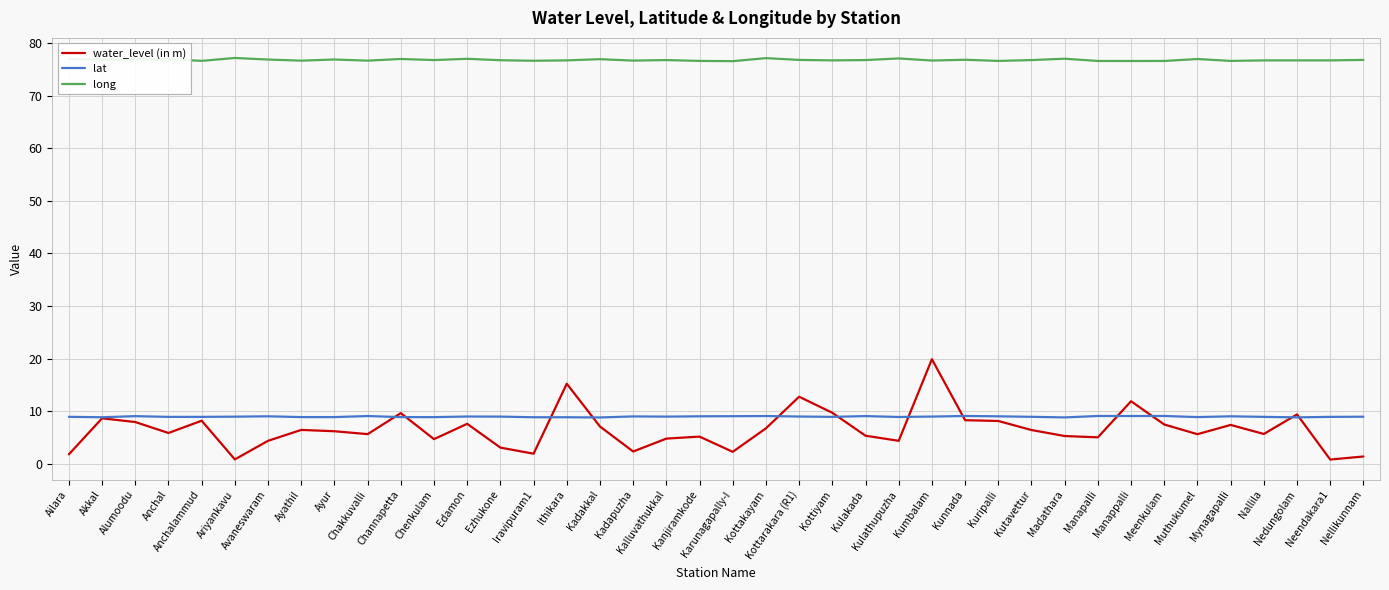

What is the total value across all series at Ithikara?

100.8